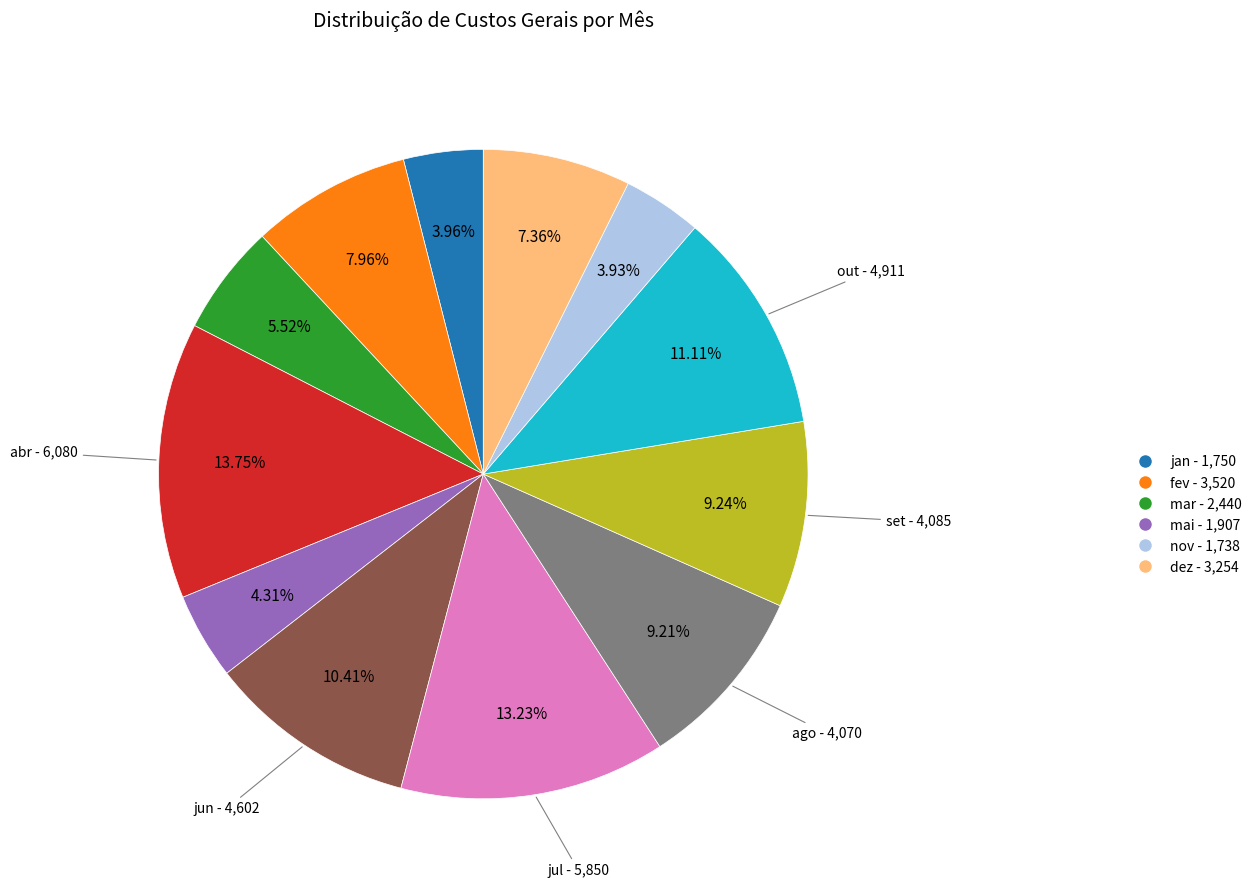

Is there a majority slice in this chart?

No